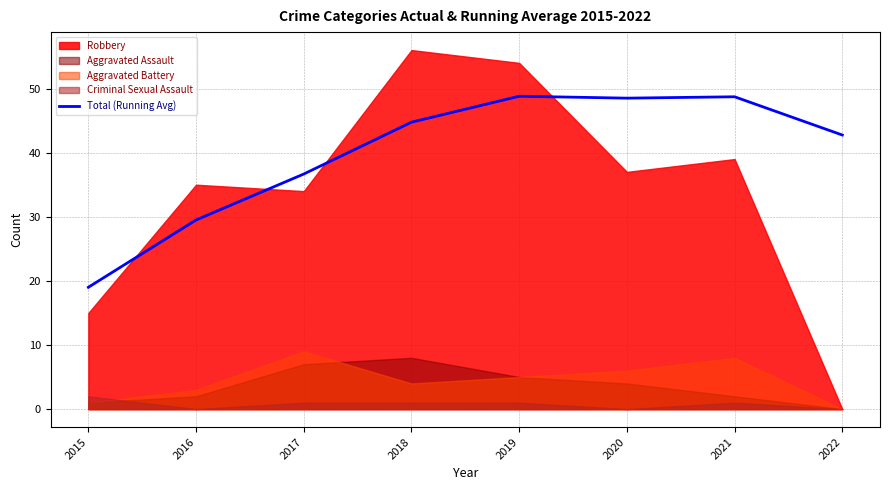

What is the sum of the values at 2019 and 2021?

97.5